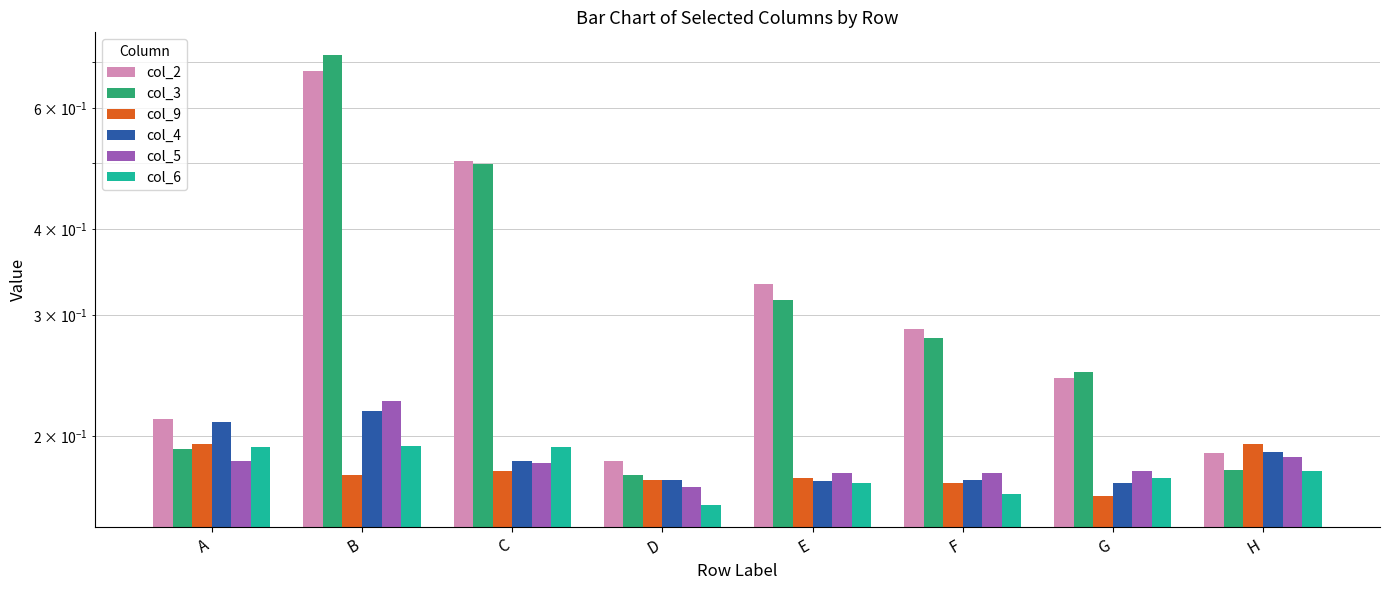

What is the value of the col_9 bar at the 1st from the left?

0.2